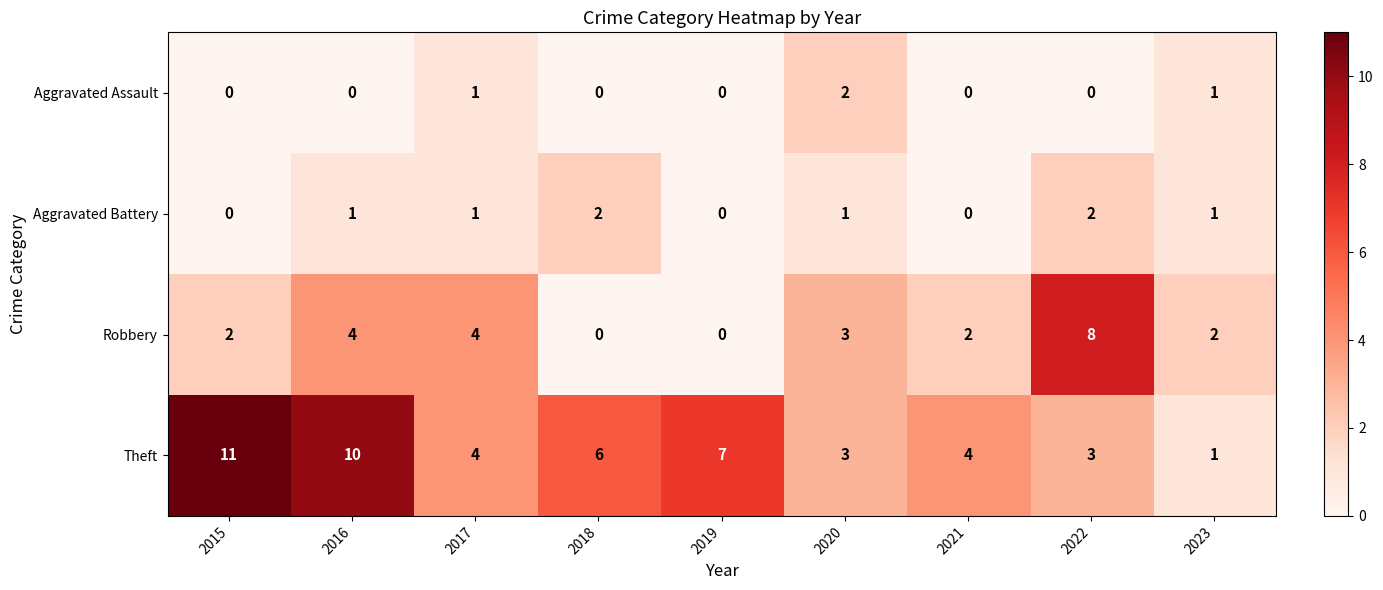

The value of Aggravated Assault at 2023 is 1. True or false?

True